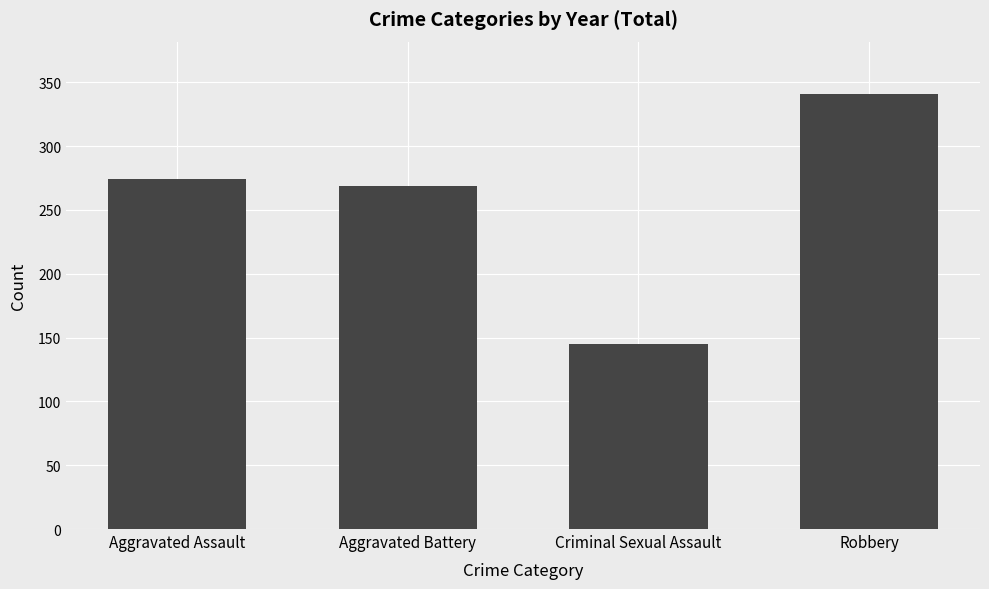

What is the label of the 4th bar from the left?

Robbery